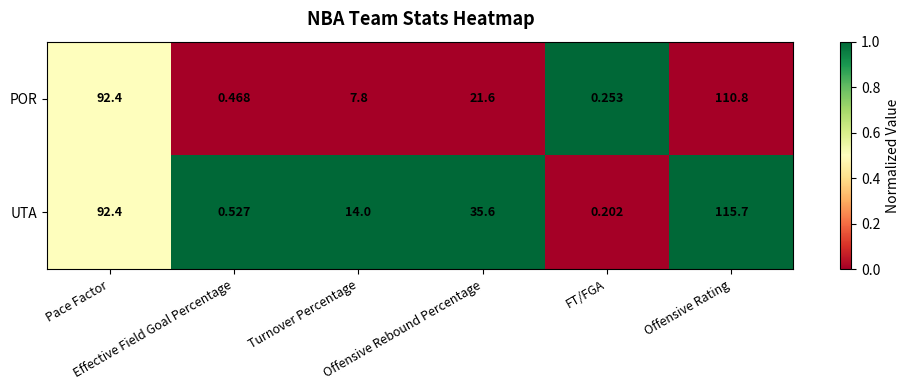

List the series in order of their overall mean, lowest first.

POR, UTA